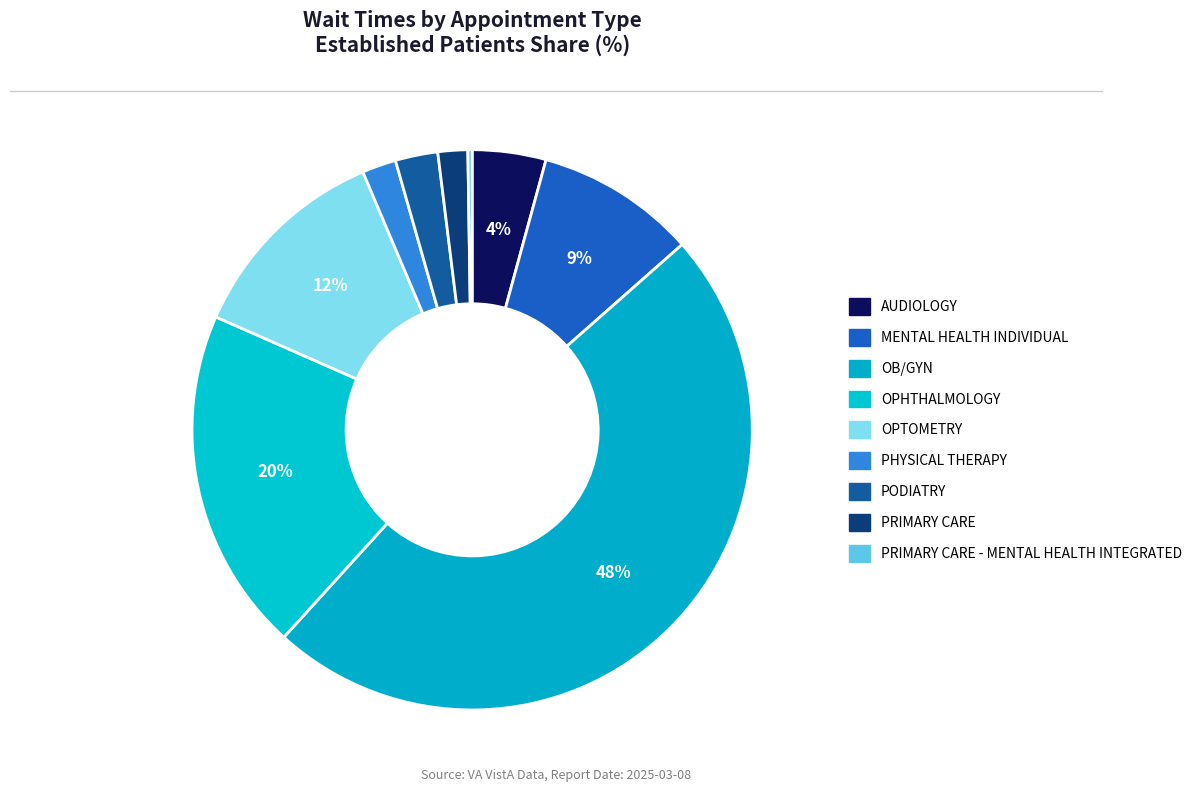

To the nearest percent, what is the difference between the largest and smallest slice percentages?

48%